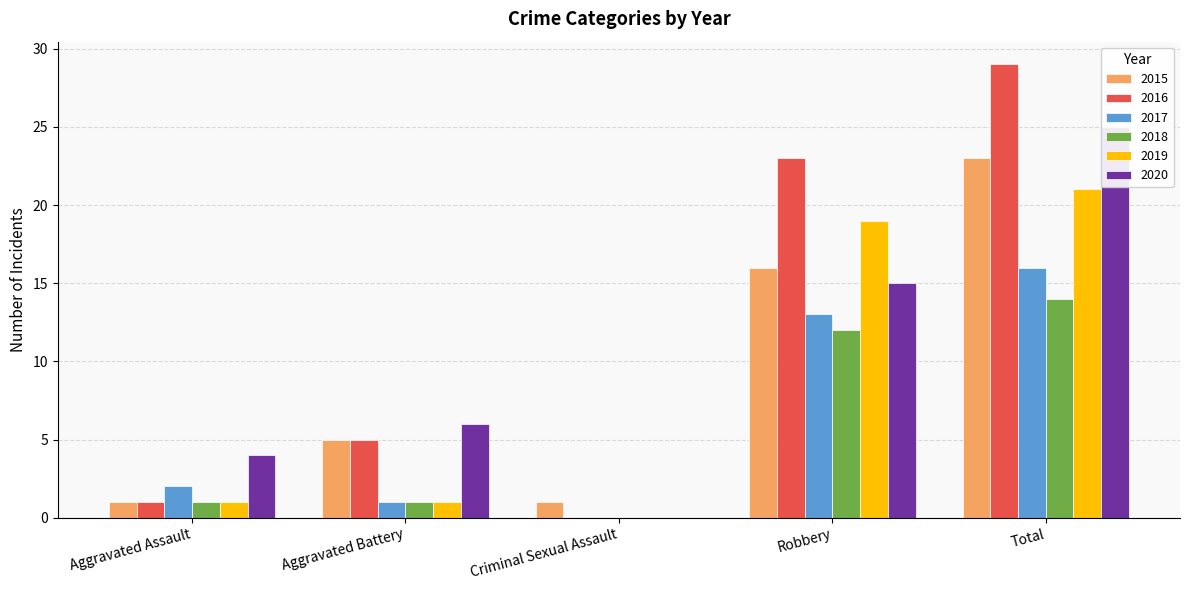

Where does the 2016 series first go above 5?

Robbery